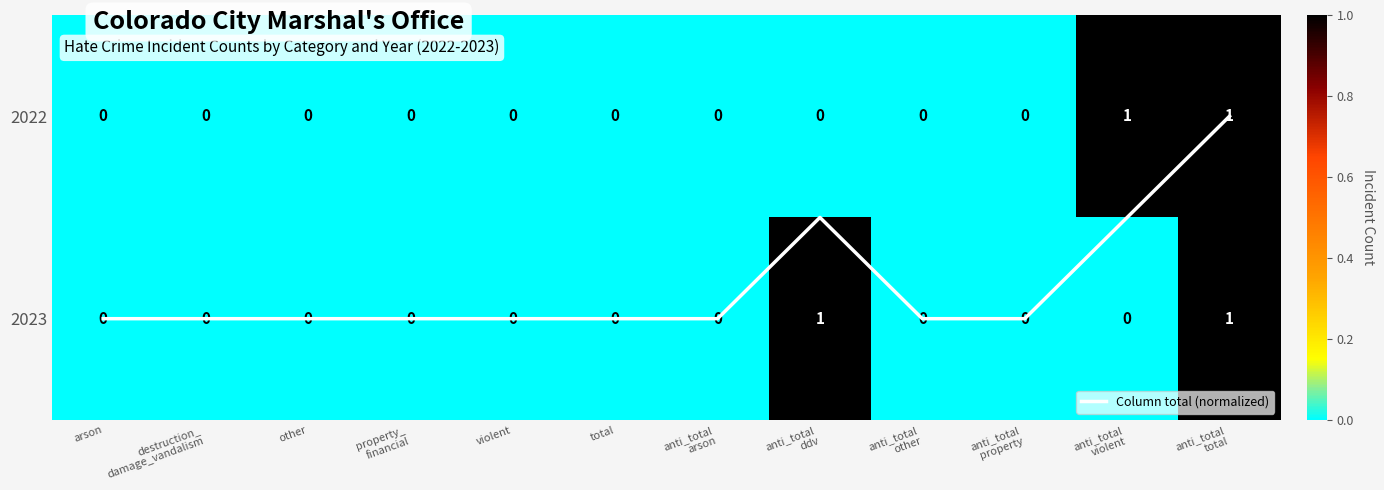

Reading right to left, extract all data points from this chart.

anti_total
total=1.0	anti_total
violent=0.5	anti_total
property=0.0	anti_total
other=0.0	anti_total
ddv=0.5	anti_total
arson=0.0	total=0.0	violent=0.0	property_
financial=0.0	other=0.0	destruction_
damage_vandalism=0.0	arson=0.0